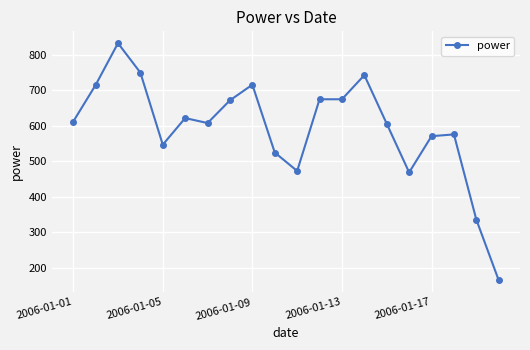

What is the average value?

593